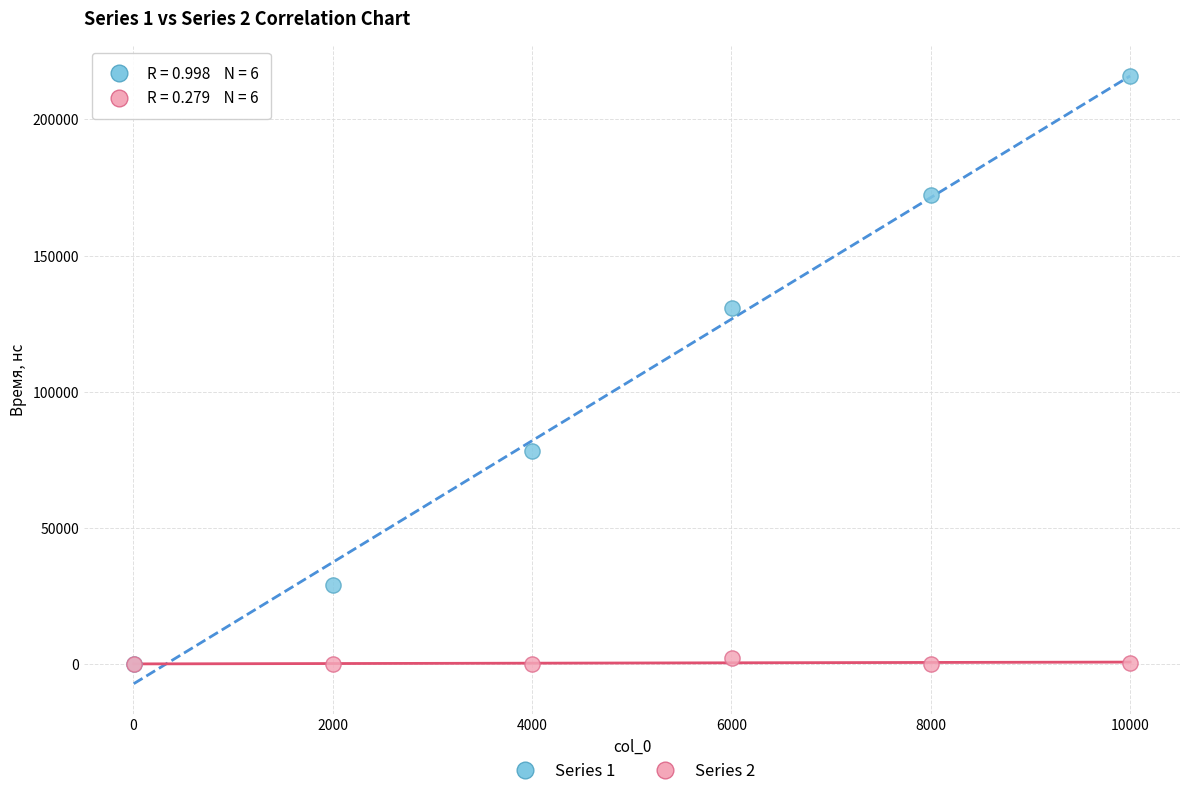

Across all series, what Y value is closest to 107956?

130770